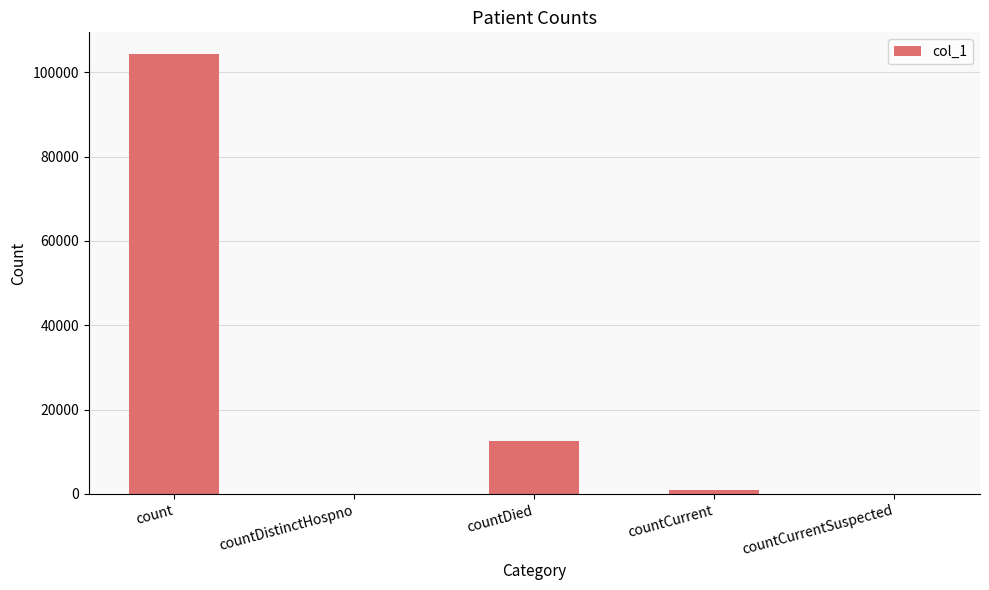

What is the change in value from countDistinctHospno to countCurrent?

+880